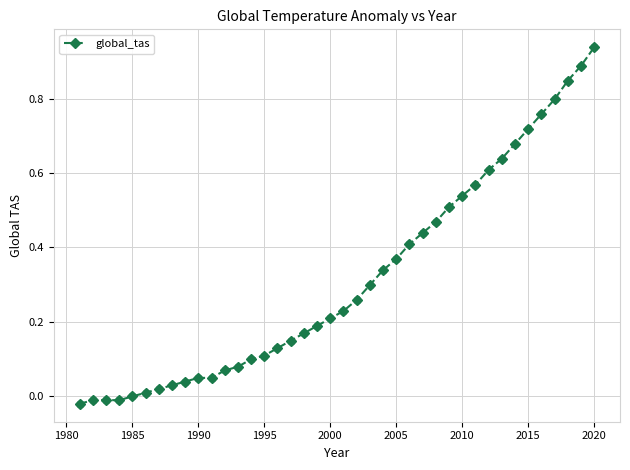

What is the difference between the maximum and minimum values?

1.0